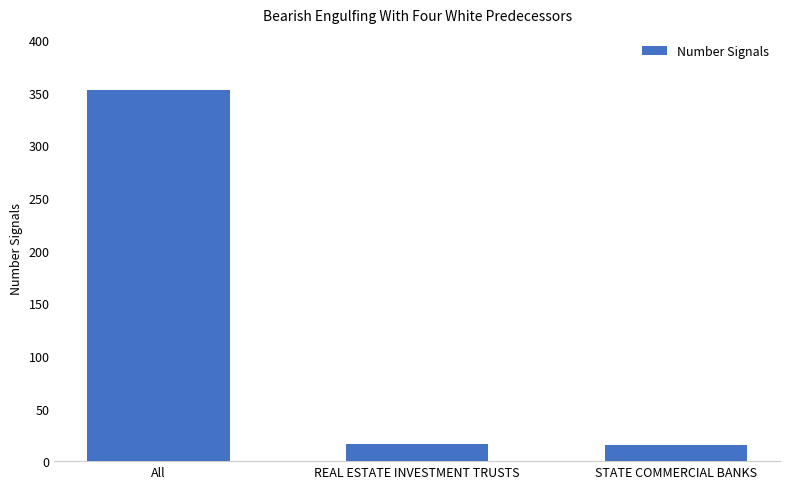

Between REAL ESTATE INVESTMENT TRUSTS and All, which is larger?

All